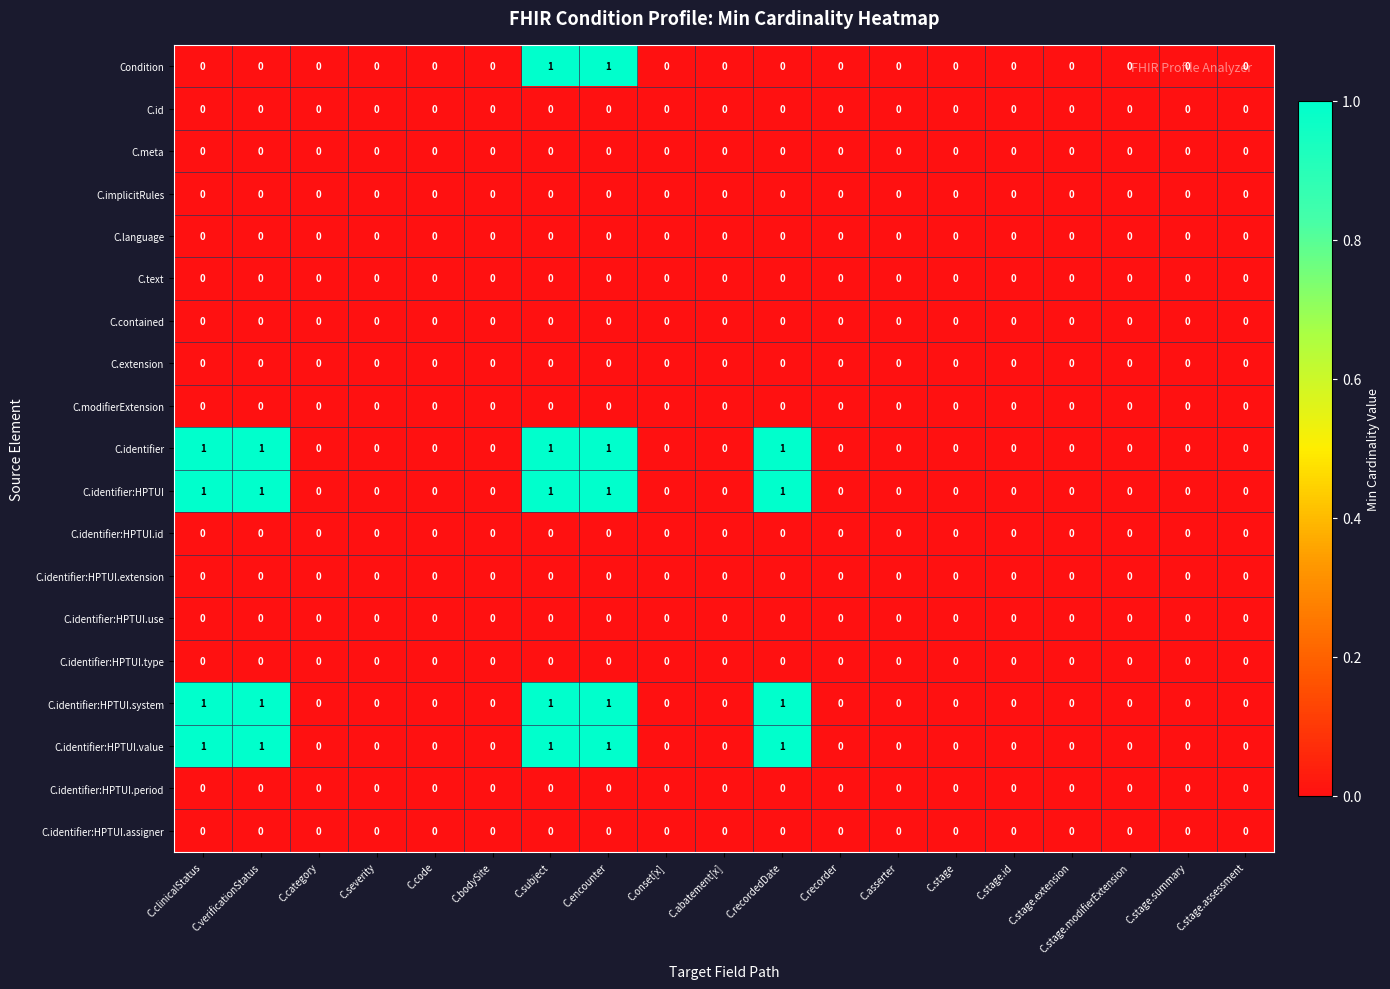

How many distinct data groups are displayed?

19